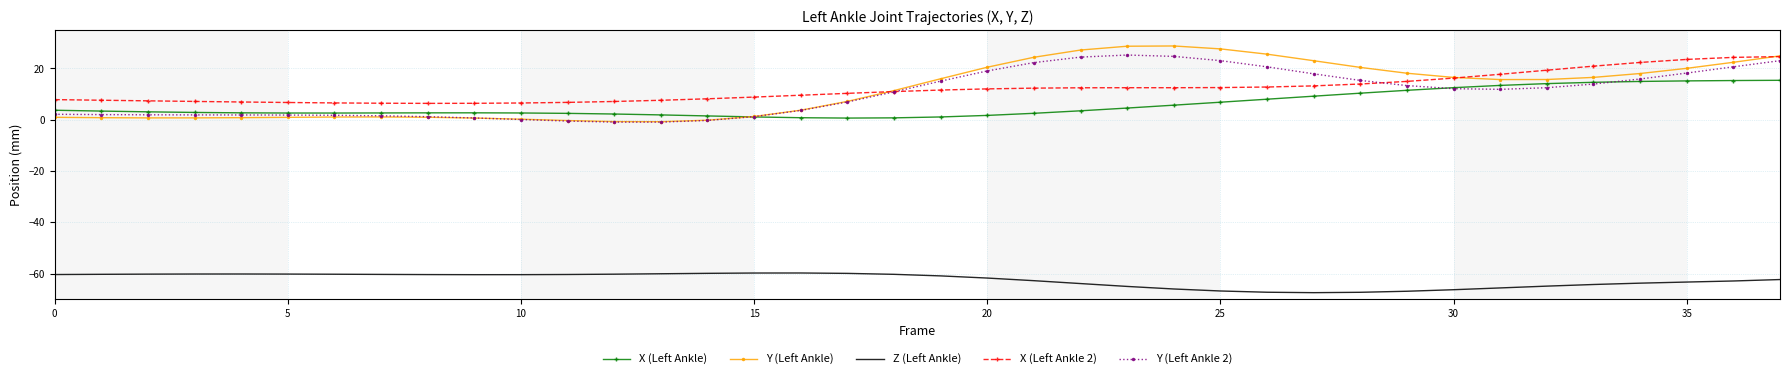

True or false: Y (Left Ankle 2) has more than 0 interior local peaks.

True